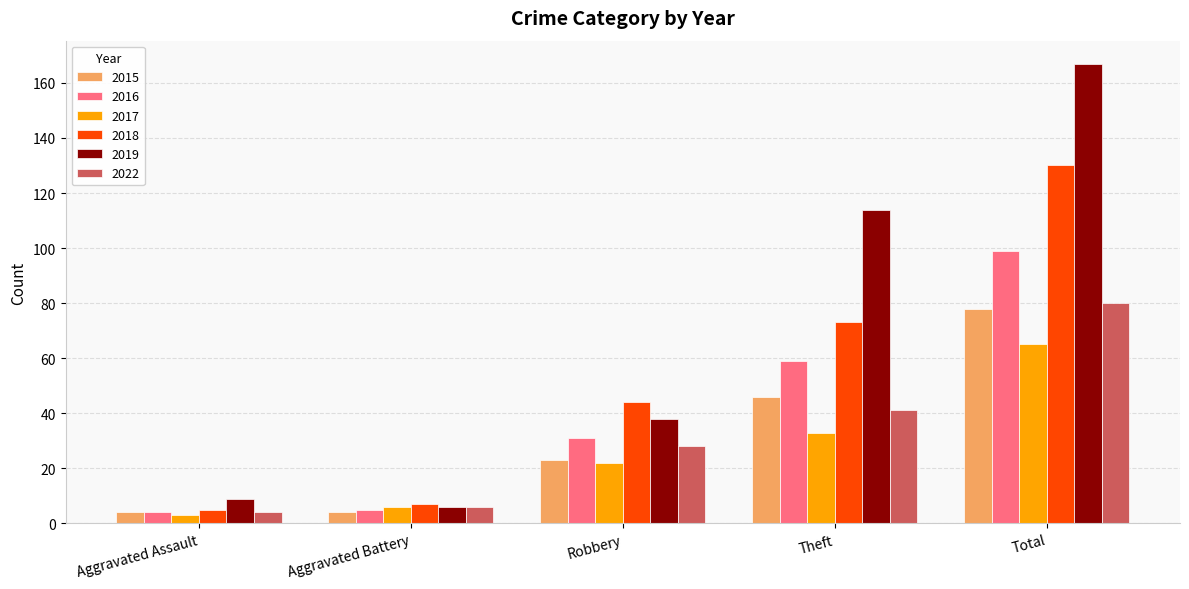

How many bars are there in total?

30